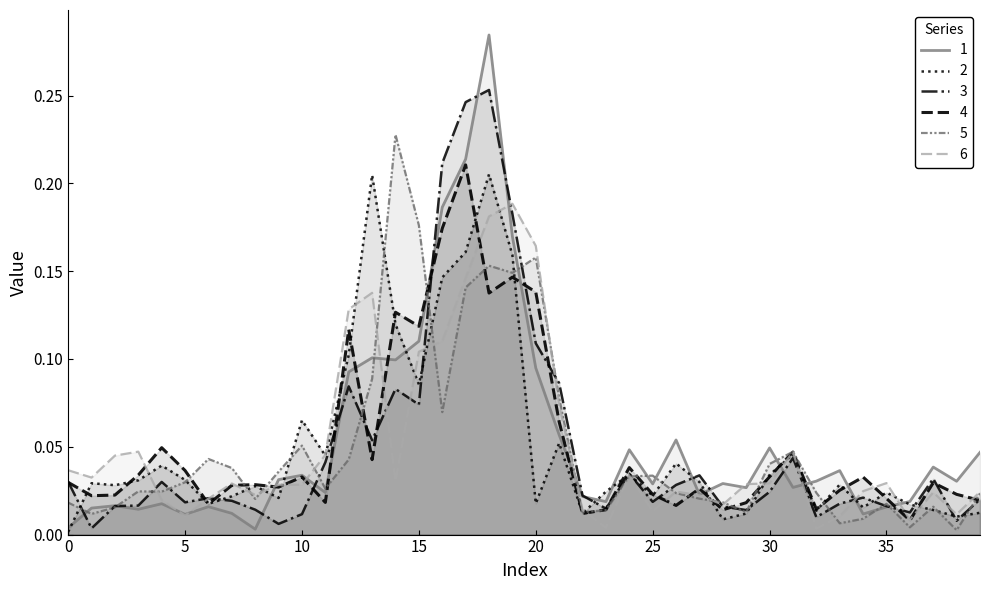

Between which two adjacent categories do 4 and 6 first intersect?

3 and 4